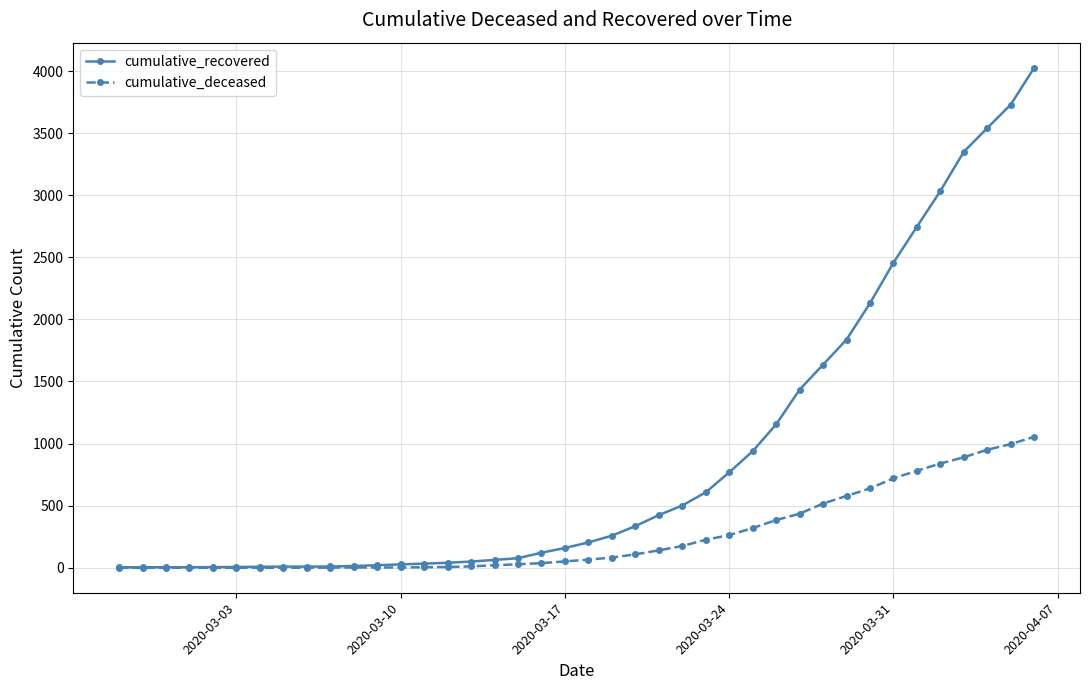

Which series has the widest spread of values?

cumulative_recovered